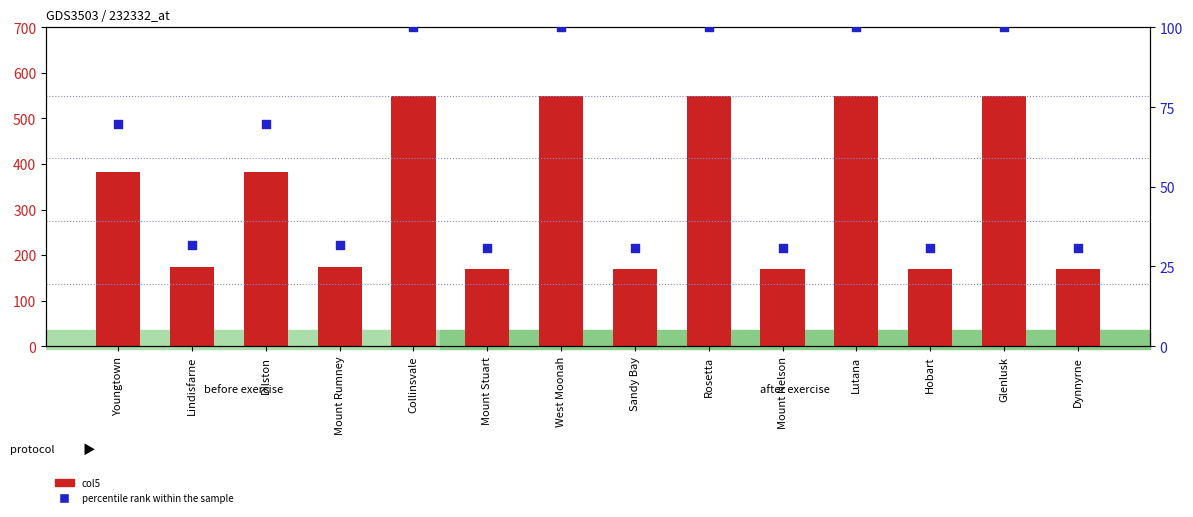

Which series reaches the maximum Y coordinate?

col5